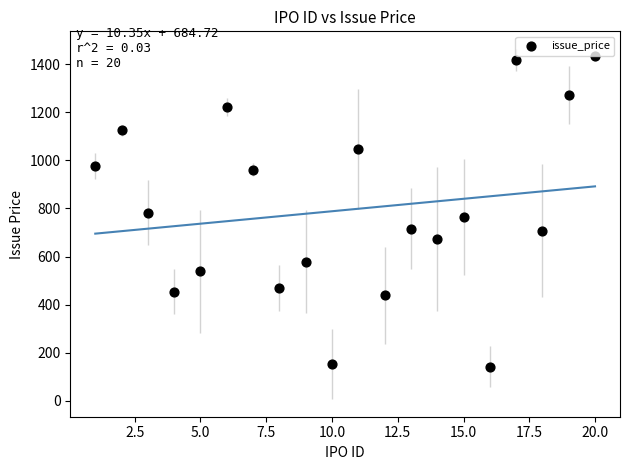

What is the range of X values (max minus min)?

19.0